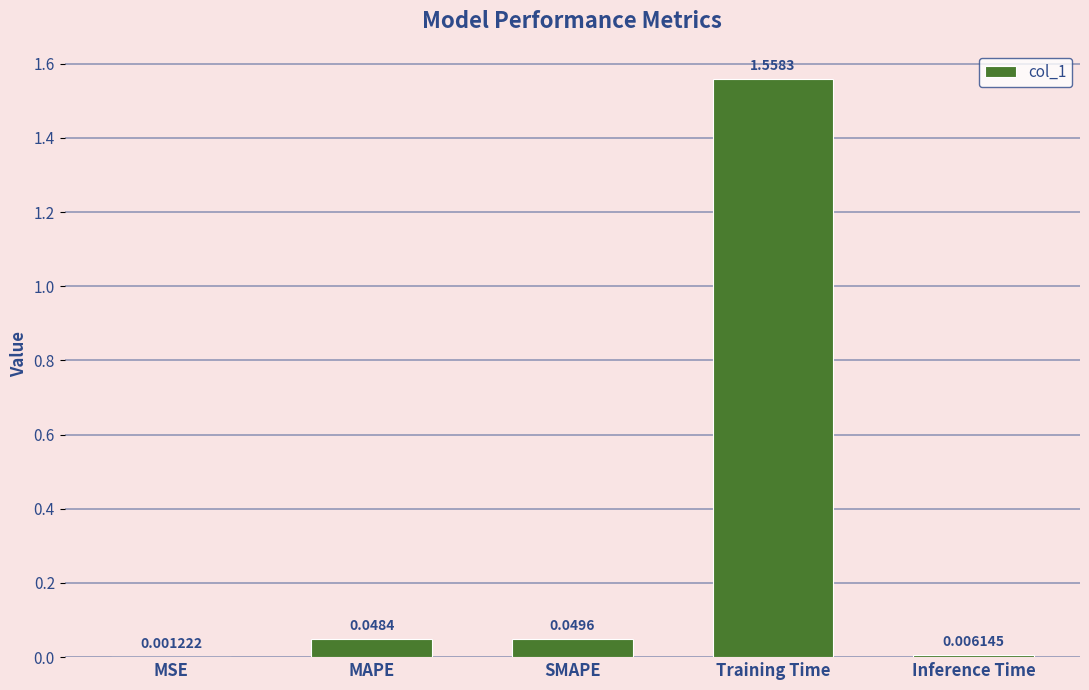

Which category has the highest value across all series?

Training Time